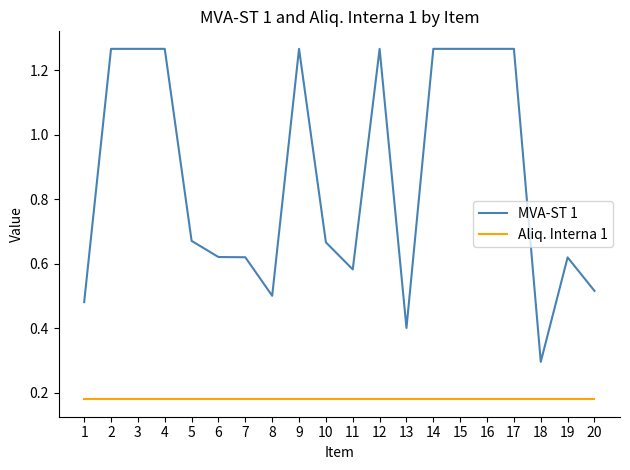

What is the minimum value for MVA-ST 1?

0.3